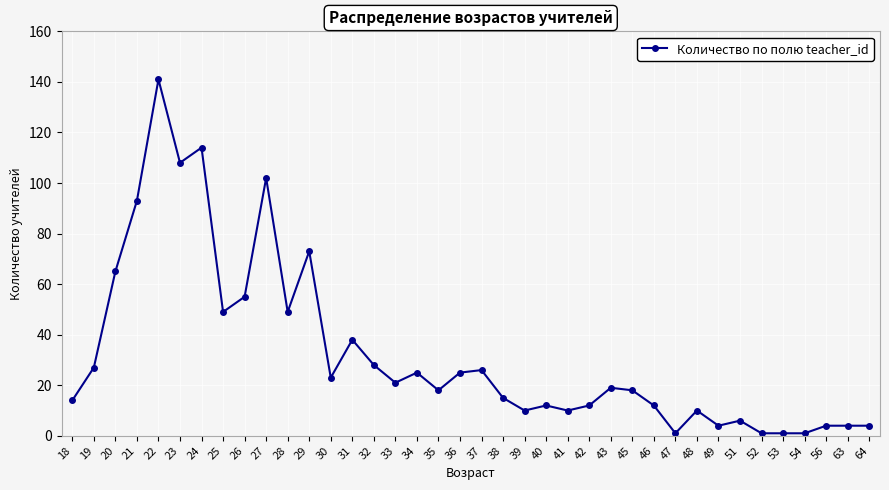

Reading left to right, list all the values displayed in this chart.

18=14	19=27	20=65	21=93	22=141	23=108	24=114	25=49	26=55	27=102	28=49	29=73	30=23	31=38	32=28	33=21	34=25	35=18	36=25	37=26	38=15	39=10	40=12	41=10	42=12	43=19	45=18	46=12	47=1	48=10	49=4	51=6	52=1	53=1	54=1	56=4	63=4	64=4